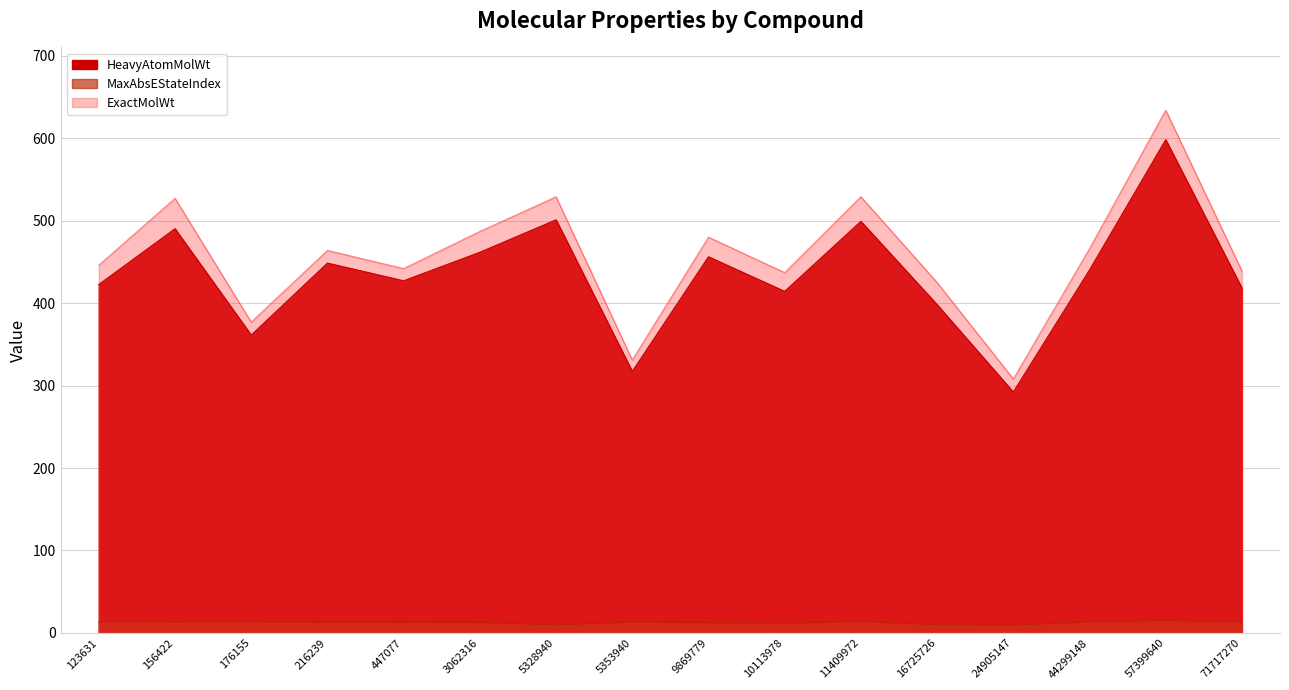

What is the difference between the maximum and minimum values in the ExactMolWt series?

326.1